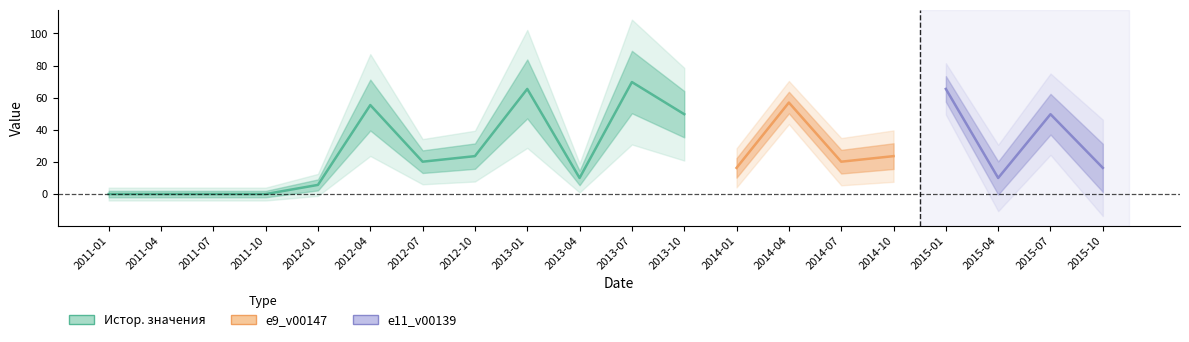

What is the label of the 4th point from the left?

2011-10